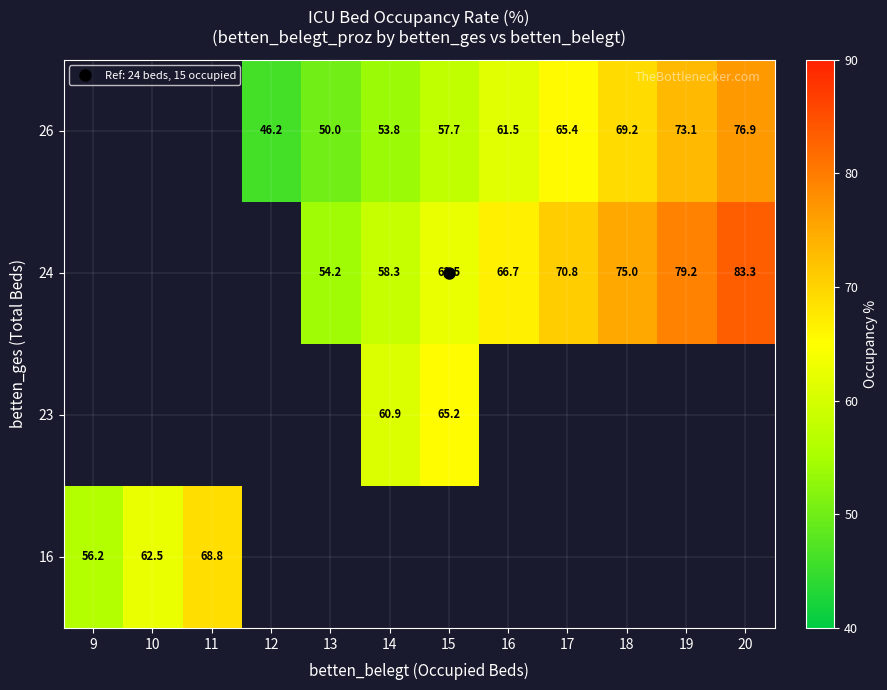

At how many categories does at least one series exceed 61?

8